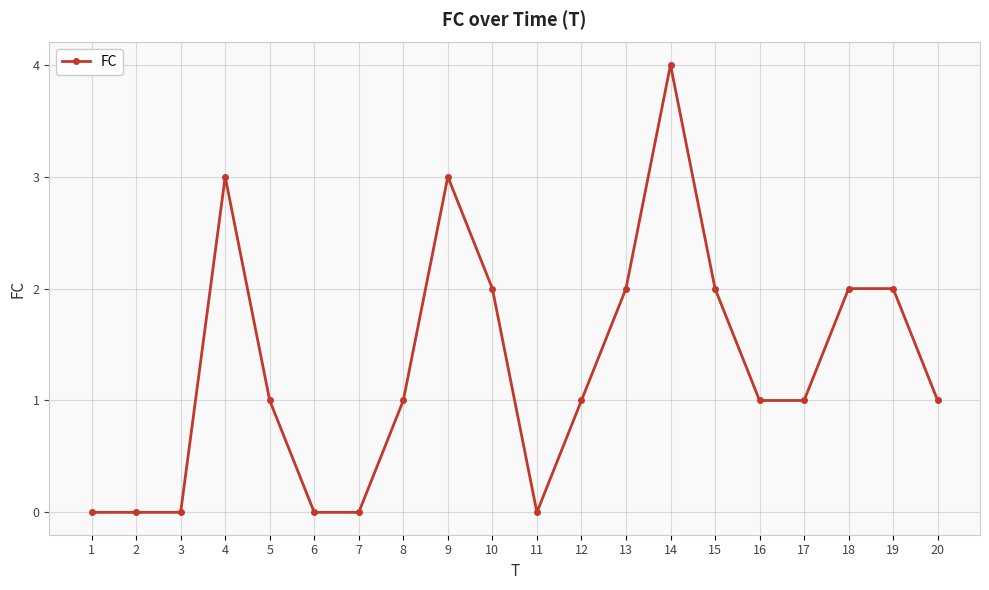

Between 15 and 17, which is larger?

15